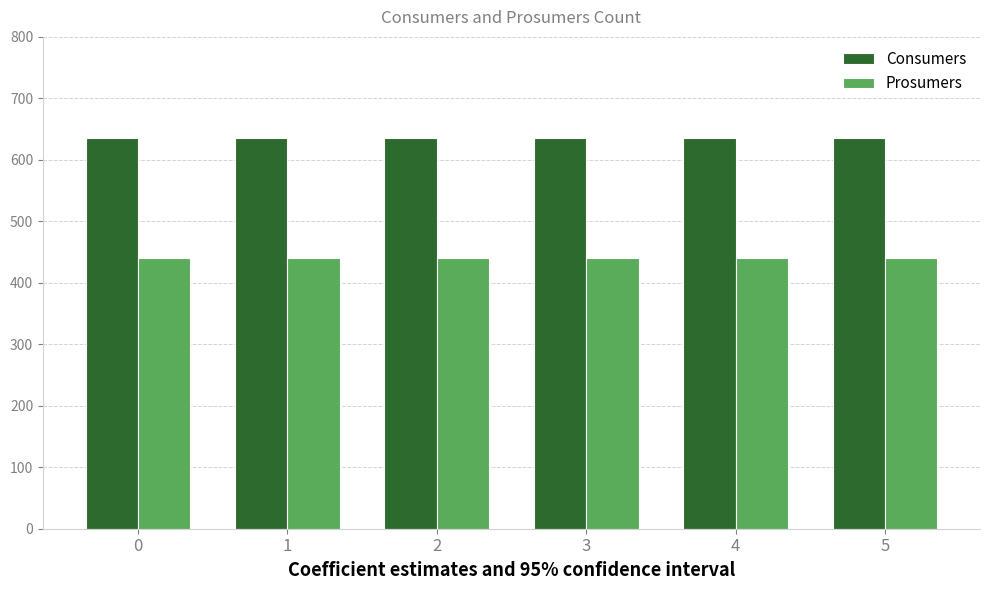

Are the bars horizontal?

No